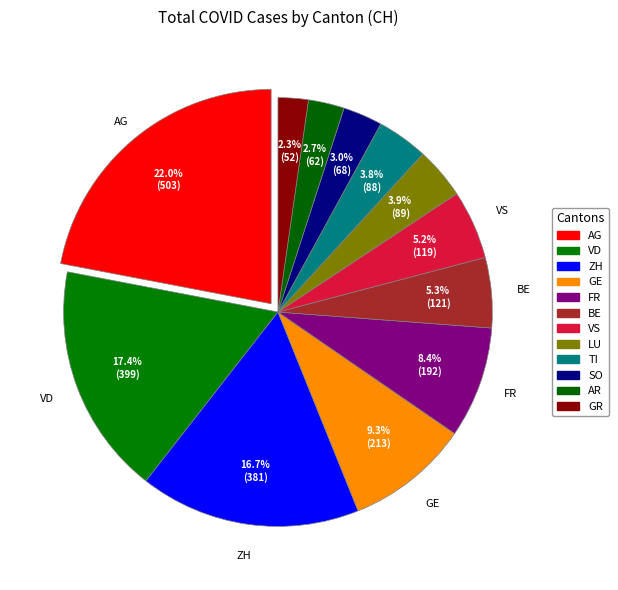

To the nearest percent, what is the difference between the largest and smallest slice percentages?

20%